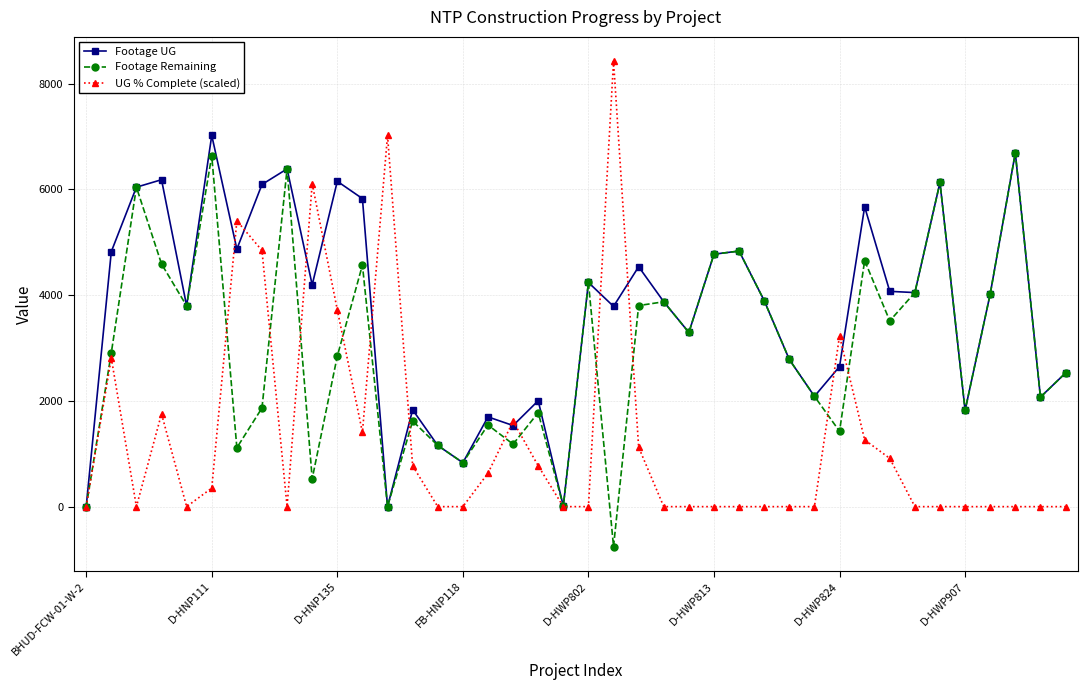

How many interior local peaks does the Footage UG series have?

13